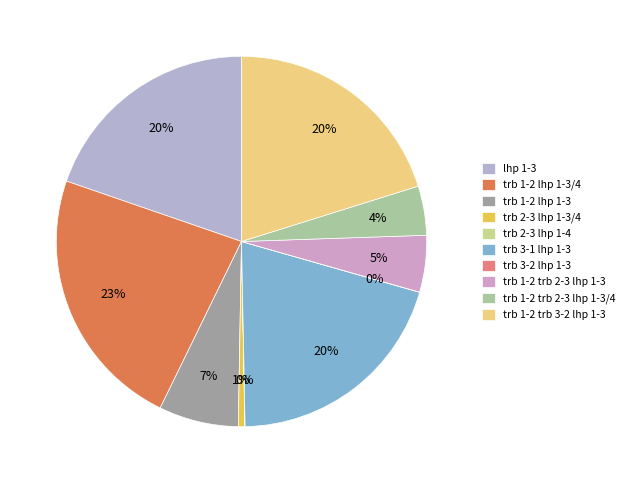

To the nearest percent, what is the difference between the trb 1-2 lhp 1-3 and trb 3-2 lhp 1-3 slice percentages?

7%